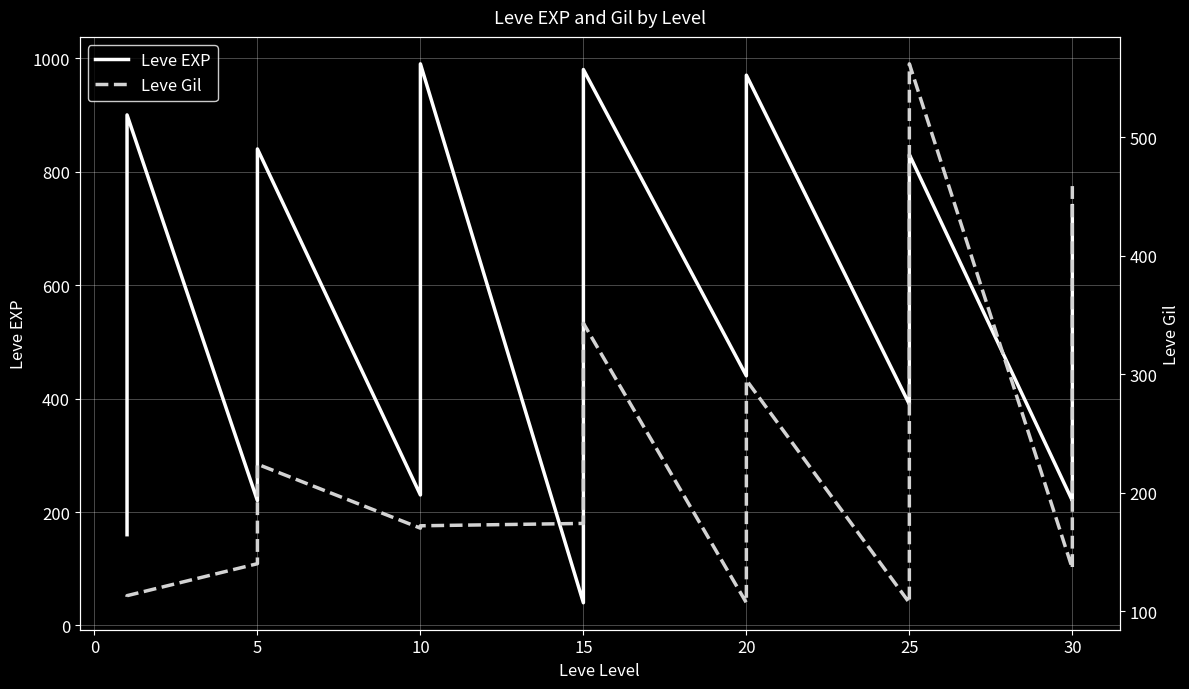

What are all the series names shown in the legend?

Leve EXP, Leve Gil